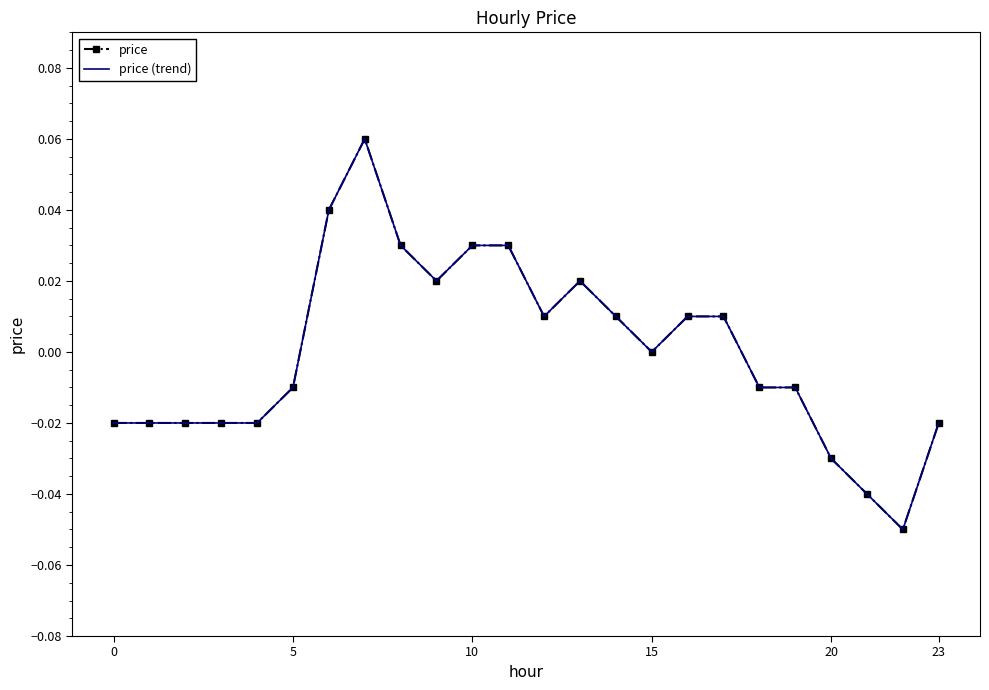

How many interior local peaks does the price series have?

2